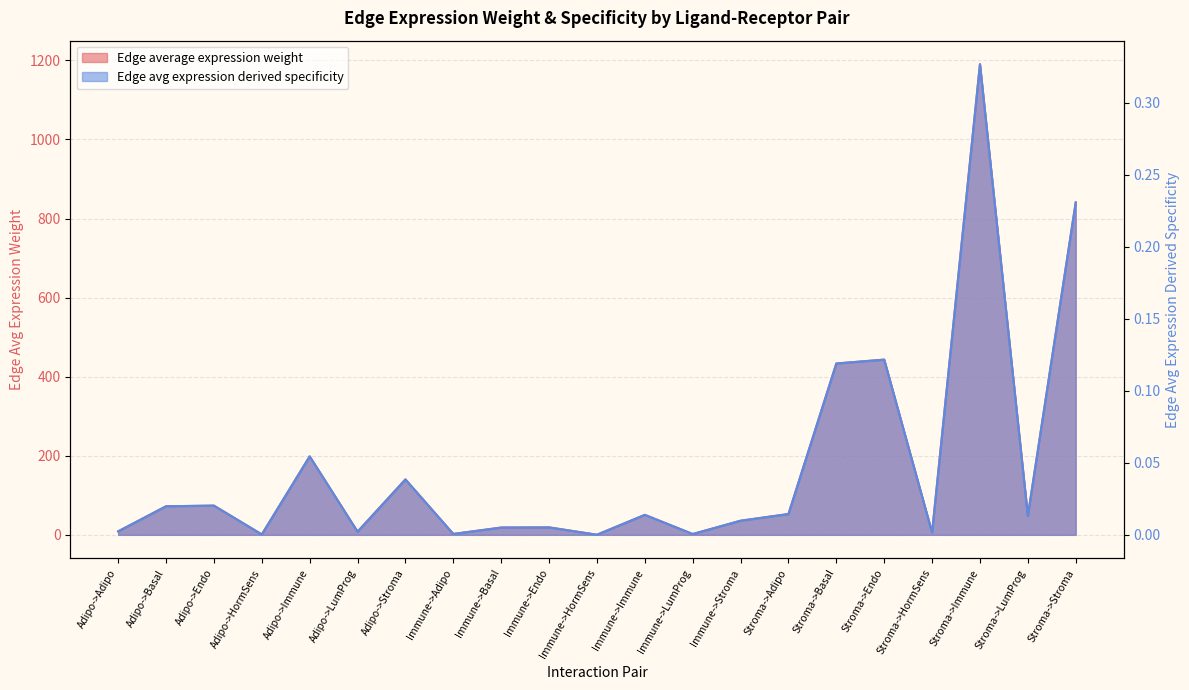

What position from the right is Stroma->Basal?

6